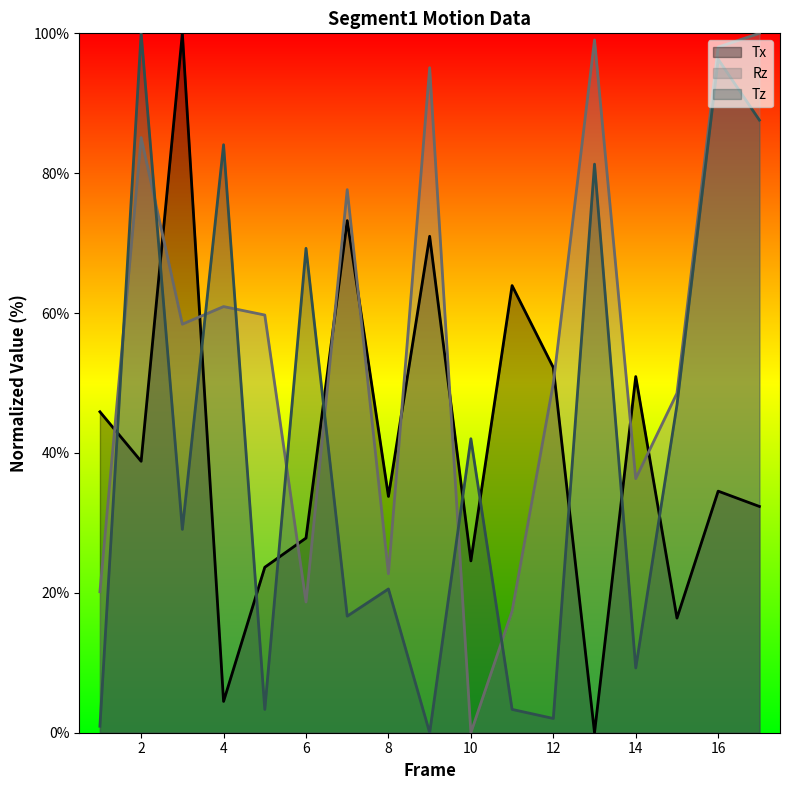

How many values in Rz are above zero?

16